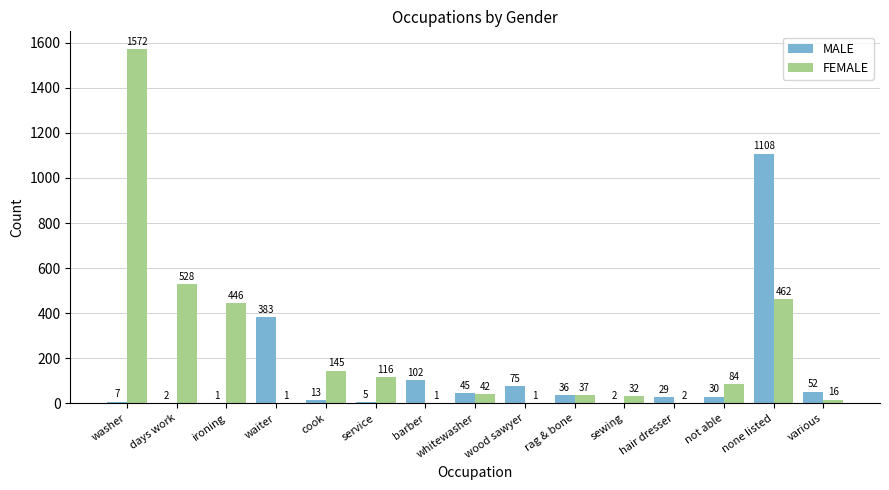

At which label is FEMALE closest to 786?

days work